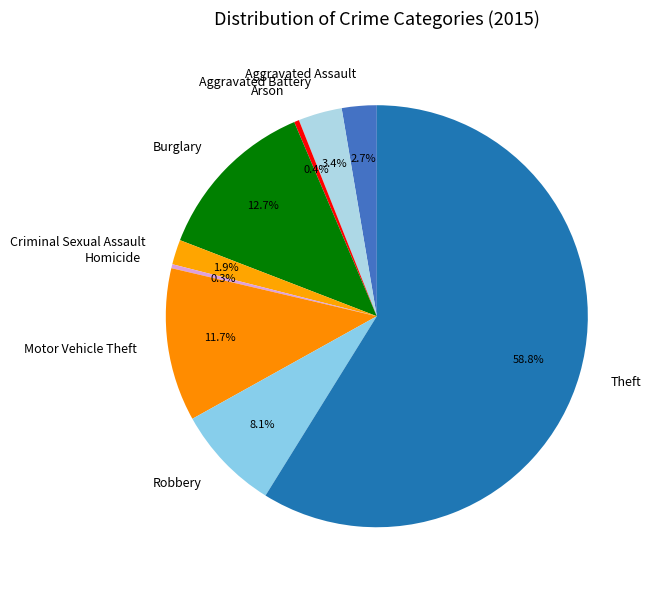

What is the largest slice in the pie chart?

Theft